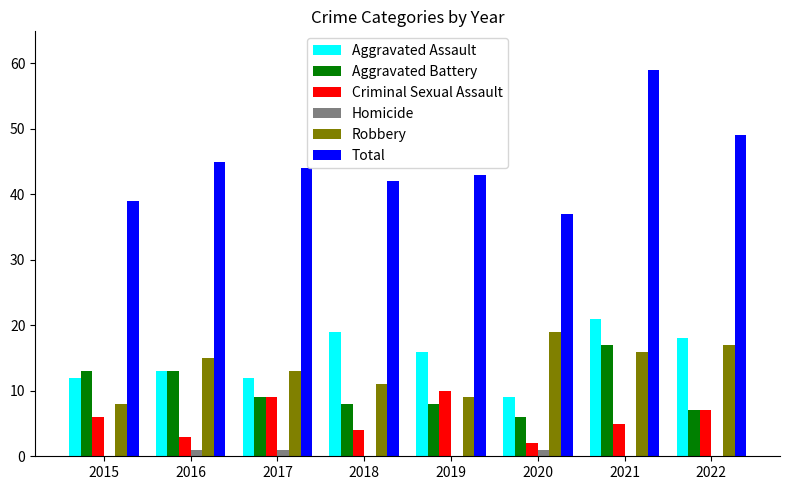

What value does the Total series have at 2019?

43